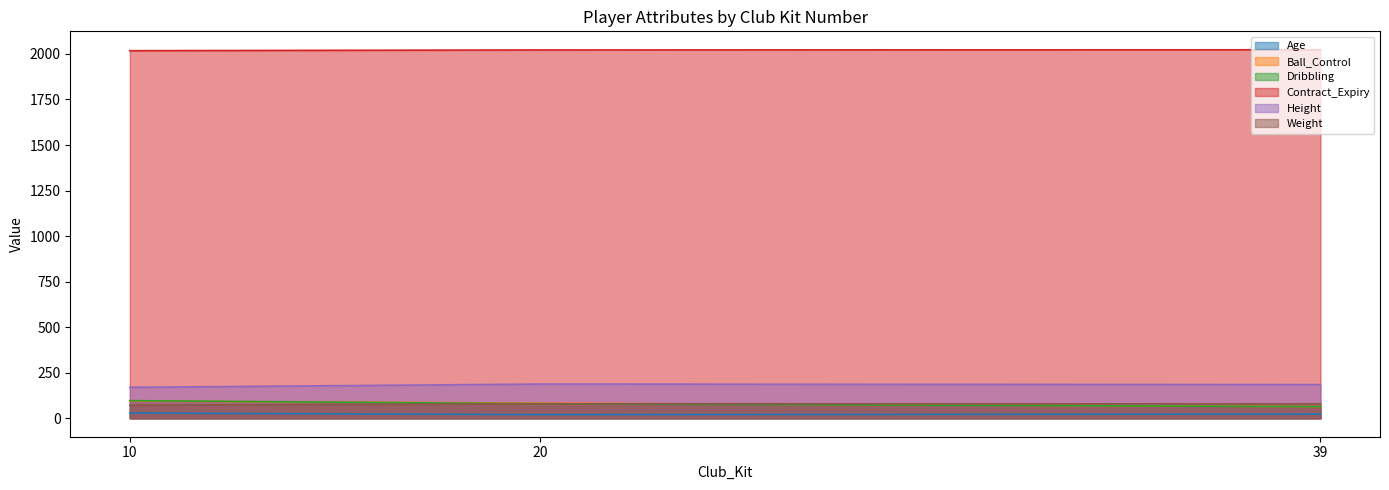

What is the value of the Contract_Expiry point at the 1st from the left?

2018